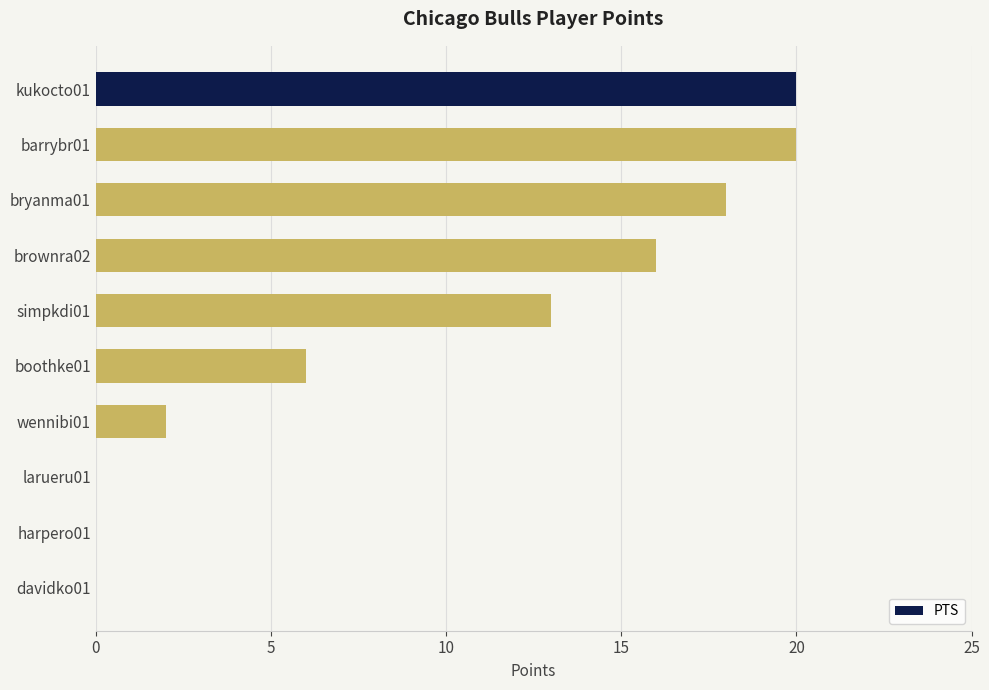

Are the bars grouped side by side (vs. stacked)?

No